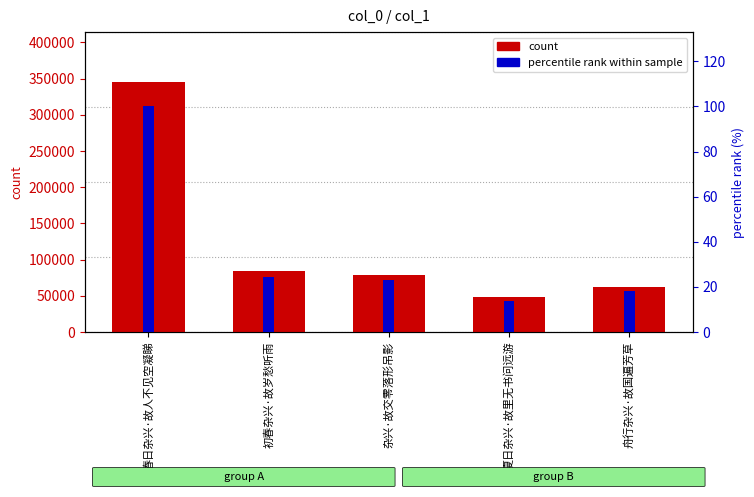

At which label does percentile rank within sample reach its peak?

春日杂兴·故人不见空凝睇